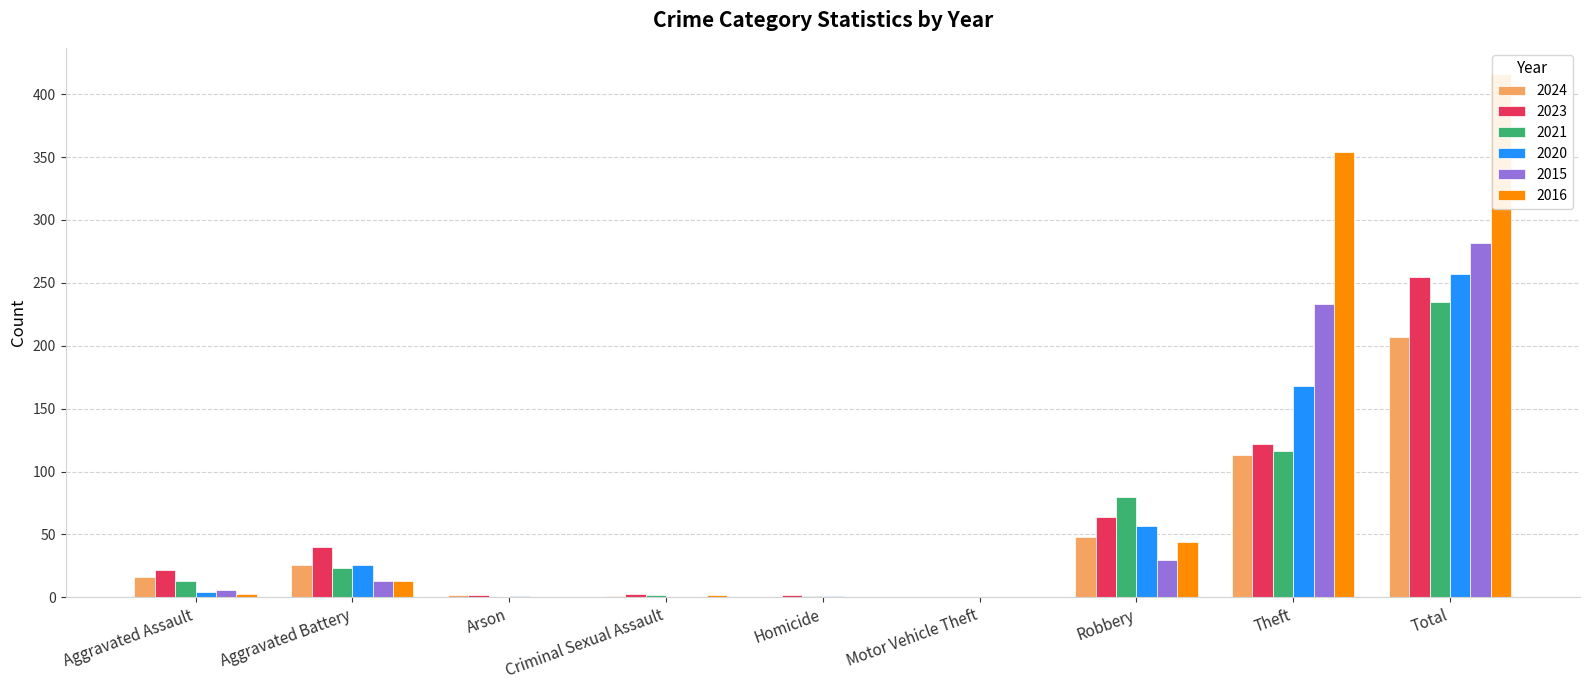

Is it true that 2020 equals 18 at Aggravated Battery?

False